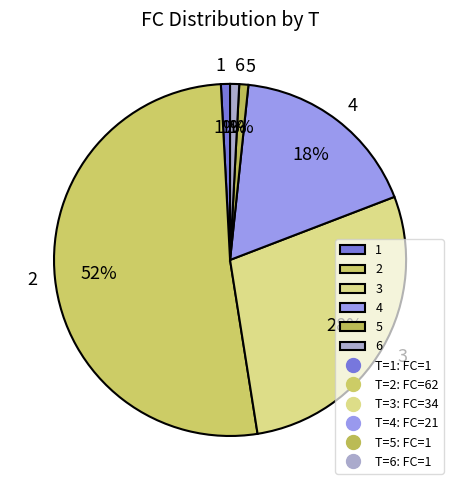

To the nearest percent, what portion does 1 represent?

1%